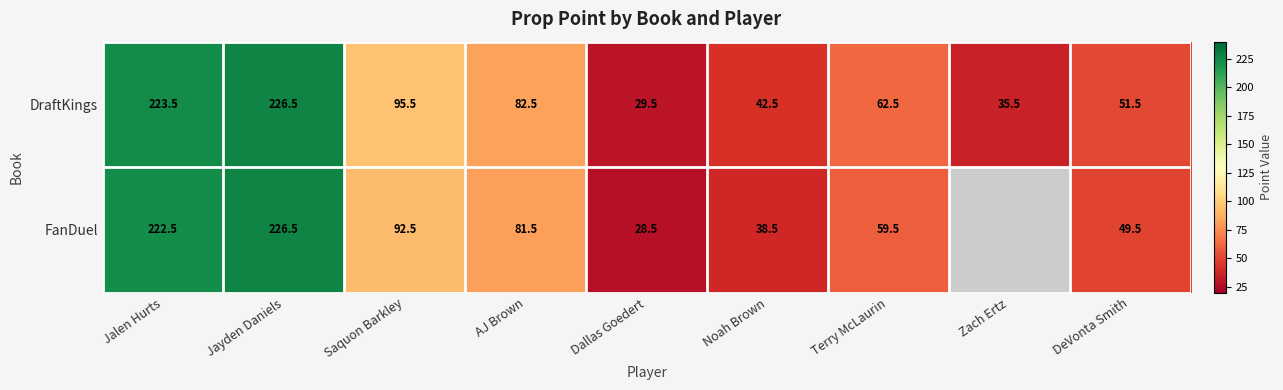

Between Saquon Barkley and Dallas Goedert, which series saw the biggest shift?

DraftKings